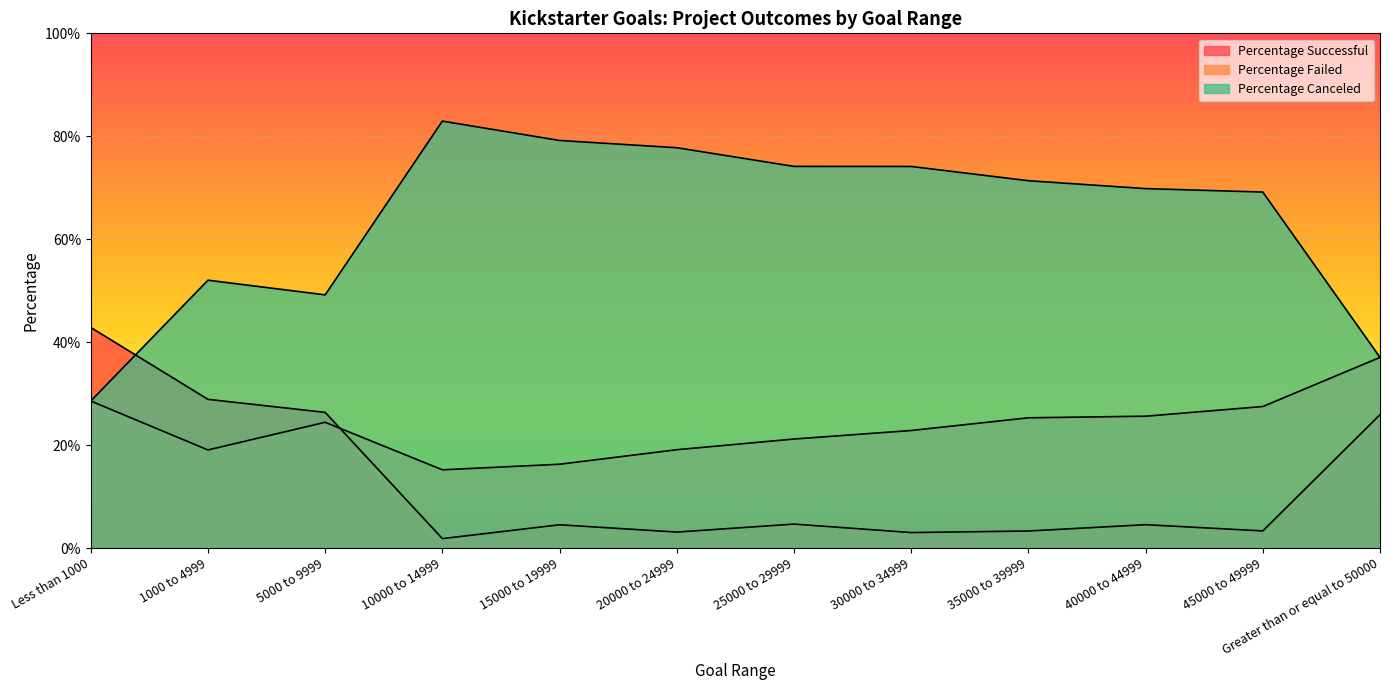

How many data points in Percentage Failed are above 24?

6